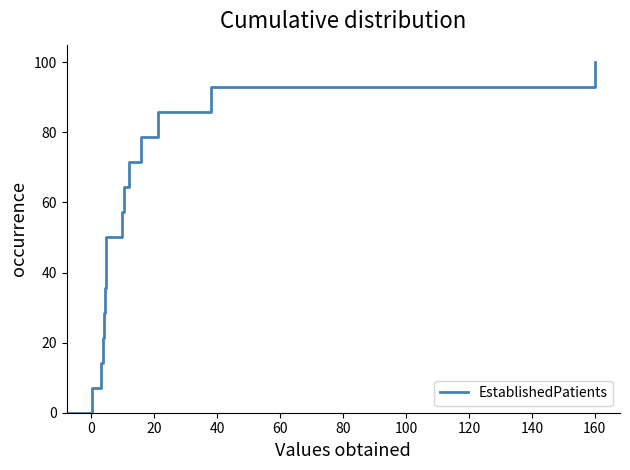

What is the maximum value shown in the chart?

100.0